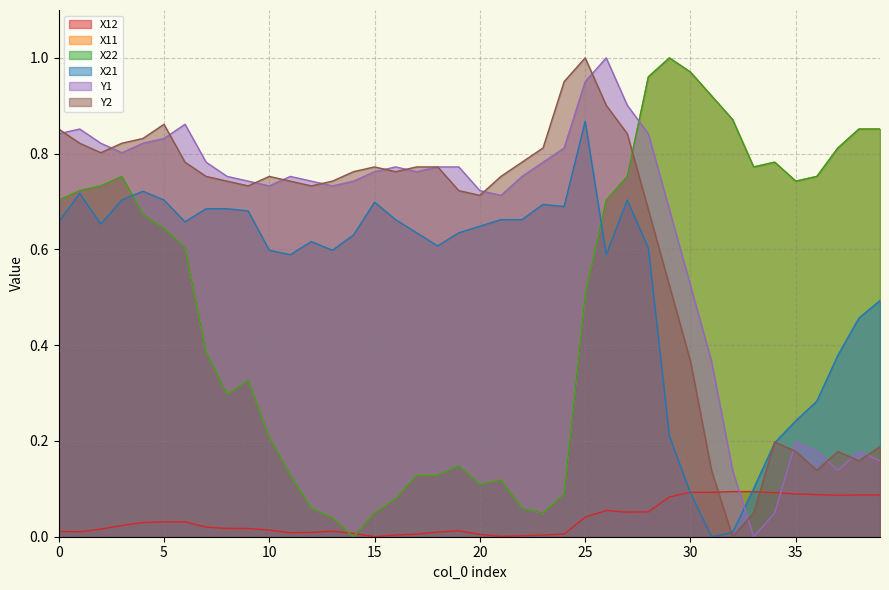

Is it true that X12 equals 0.0 at 14?

True